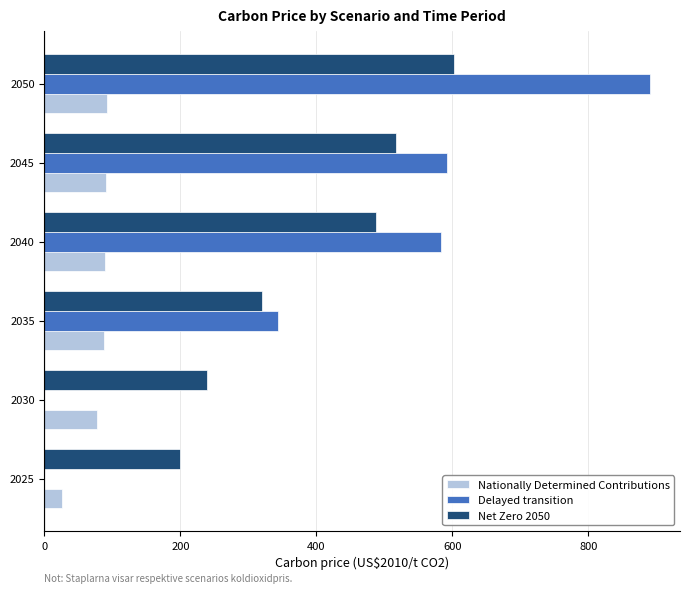

What is the highest value of the Nationally Determined Contributions series?

92.6